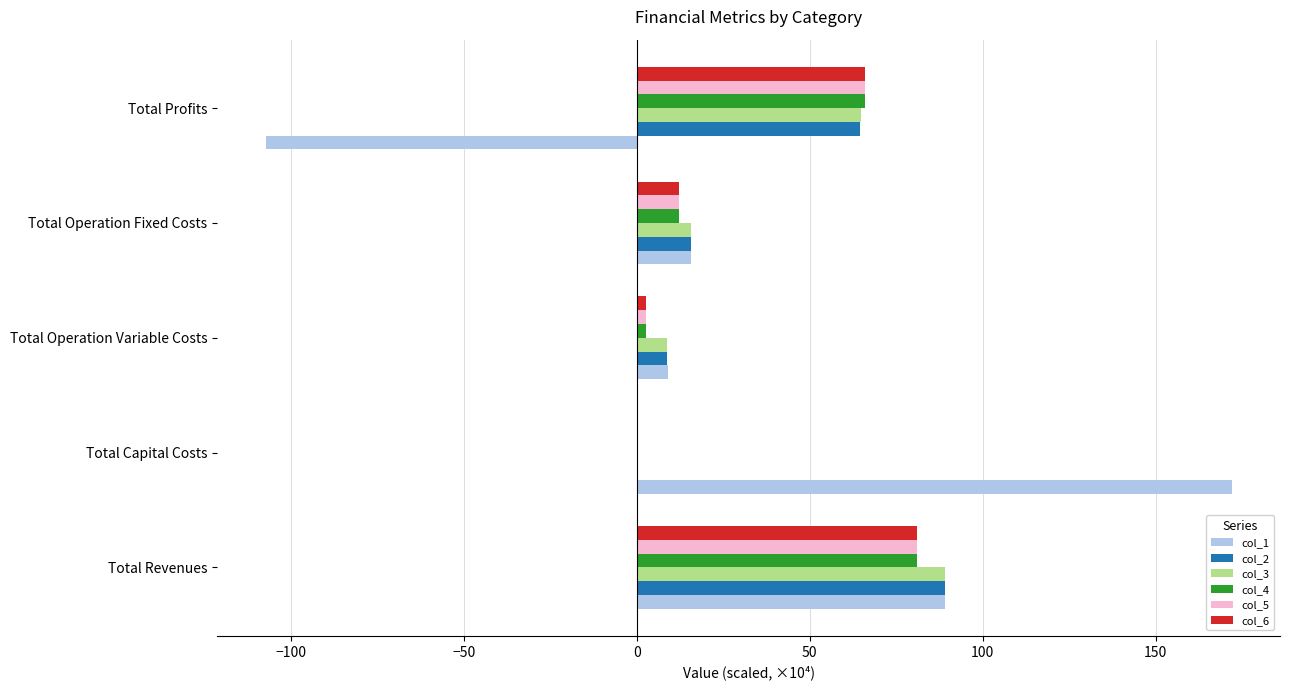

What is the sum of all col_4 values?

161.8